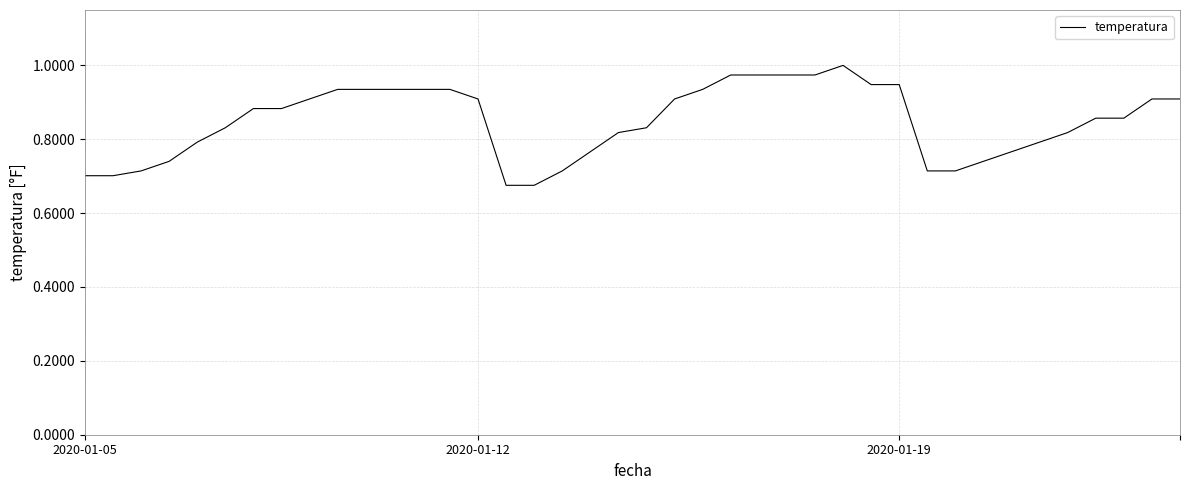

What is the difference between the maximum and minimum values?

0.3